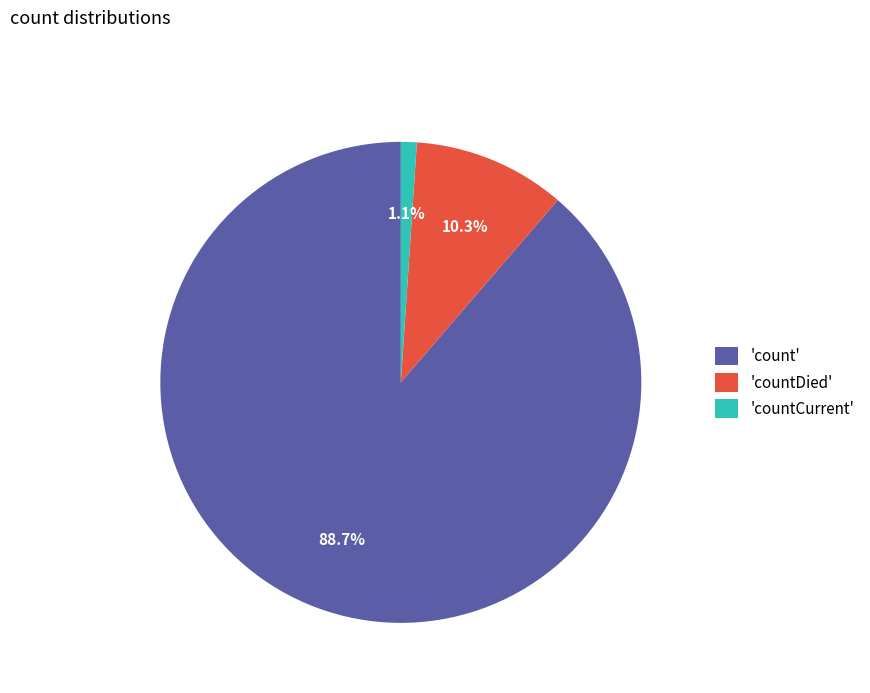

Between 'countCurrent' and 'countDied', which is larger?

'countDied'